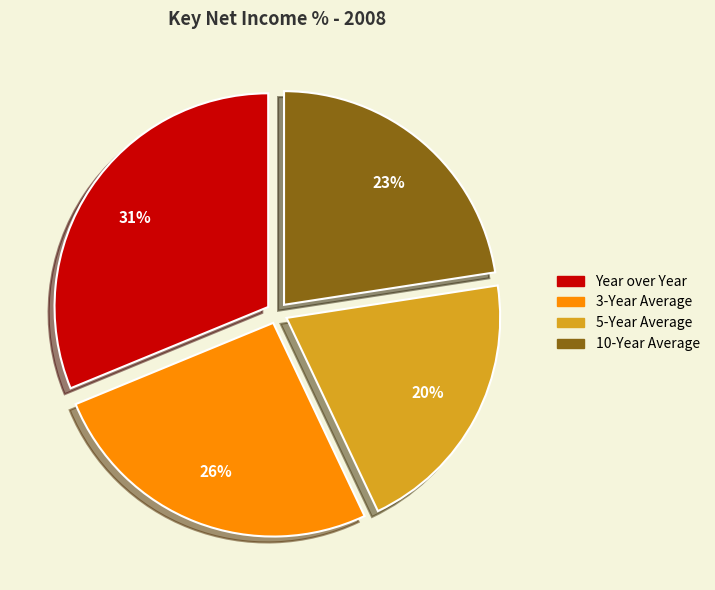

How many segments does this pie chart have?

4